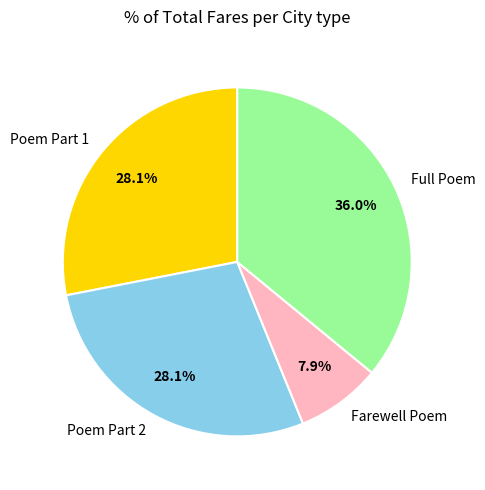

Count the number of slices in the pie.

4